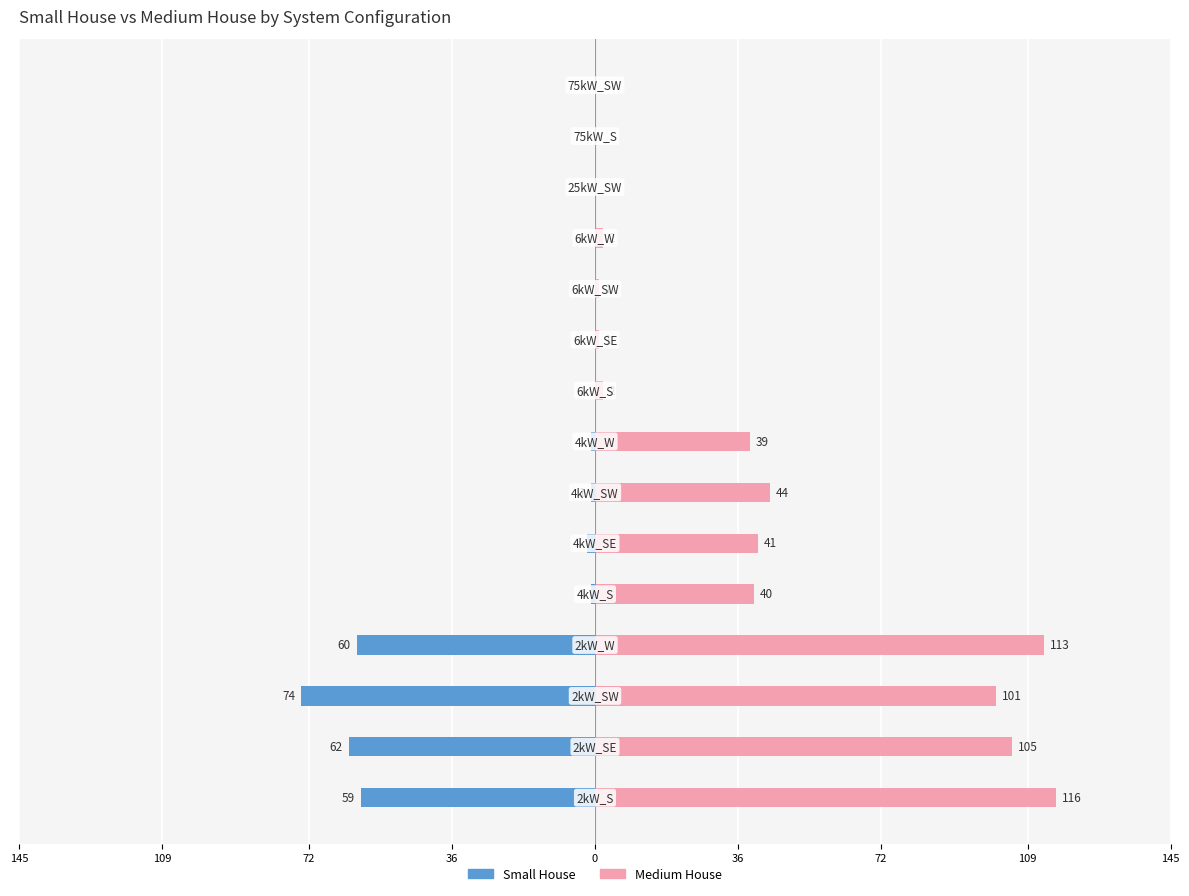

How many bars are there in each group?

2